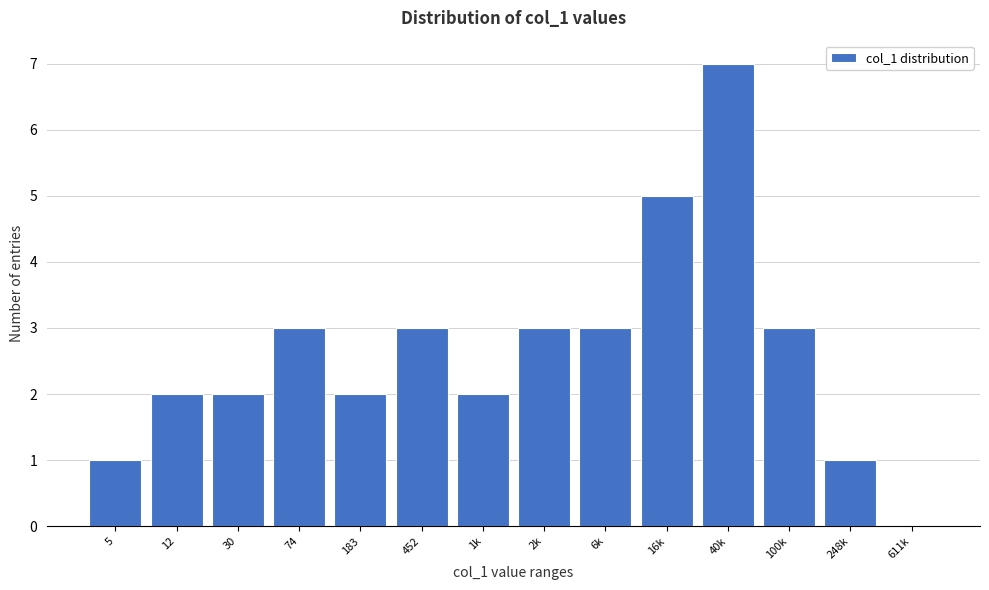

Reading right to left, what are all the values shown in this chart?

611k=0	248k=1	100k=3	40k=7	16k=5	6k=3	2k=3	1k=2	452=3	183=2	74=3	30=2	12=2	5=1